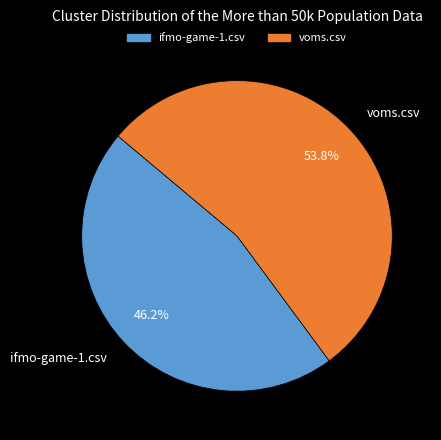

True or false: voms.csv accounts for 40% of the total.

False